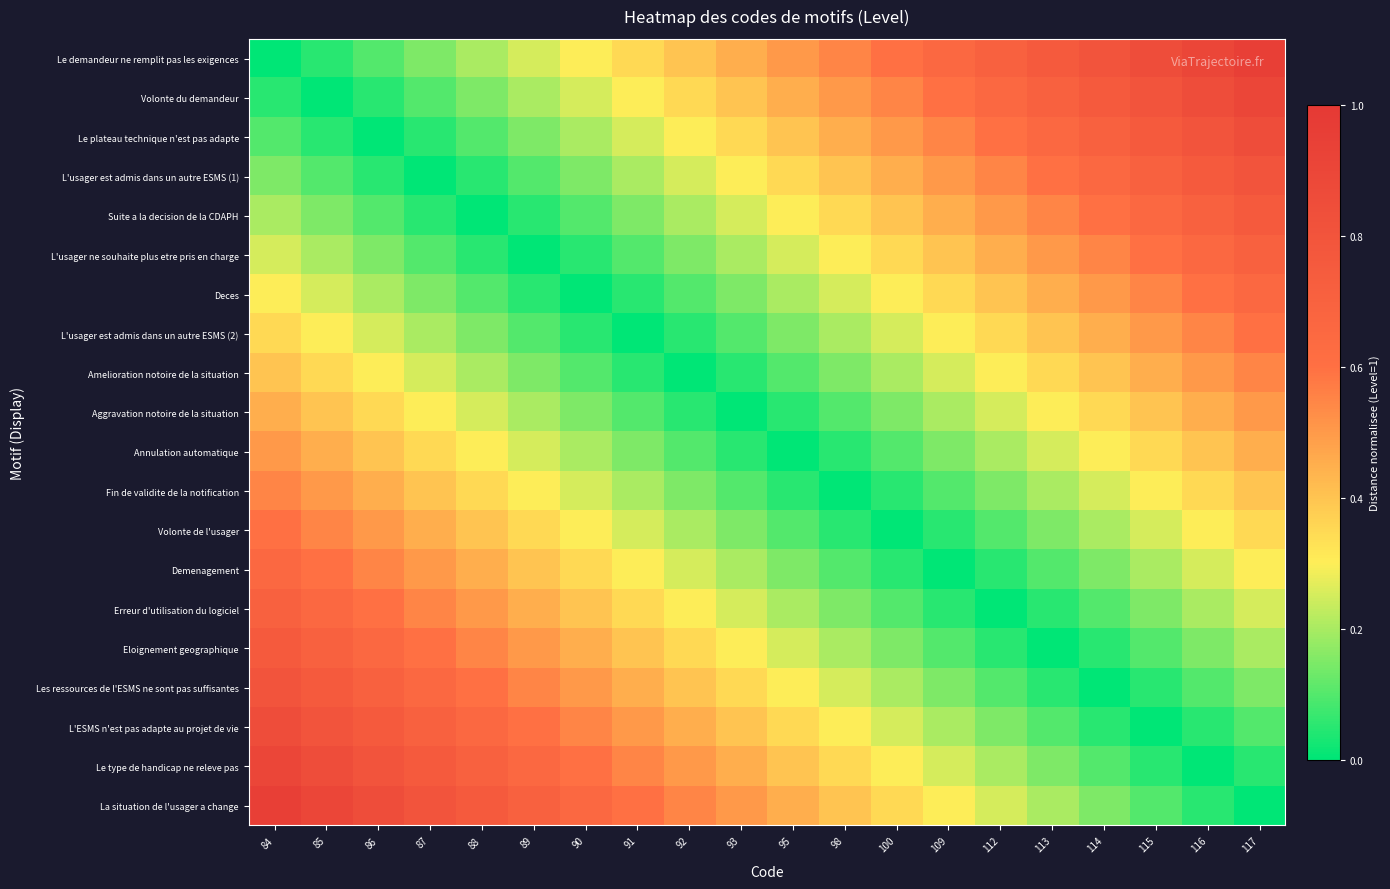

At how many categories does at least one series exceed 0?

20